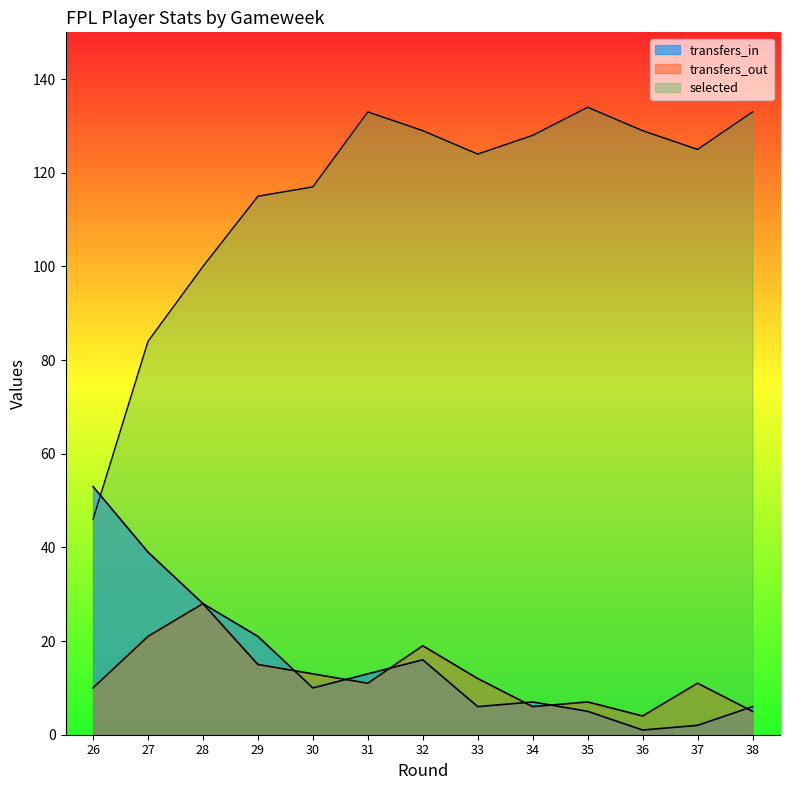

How many lines are shown in the chart?

3